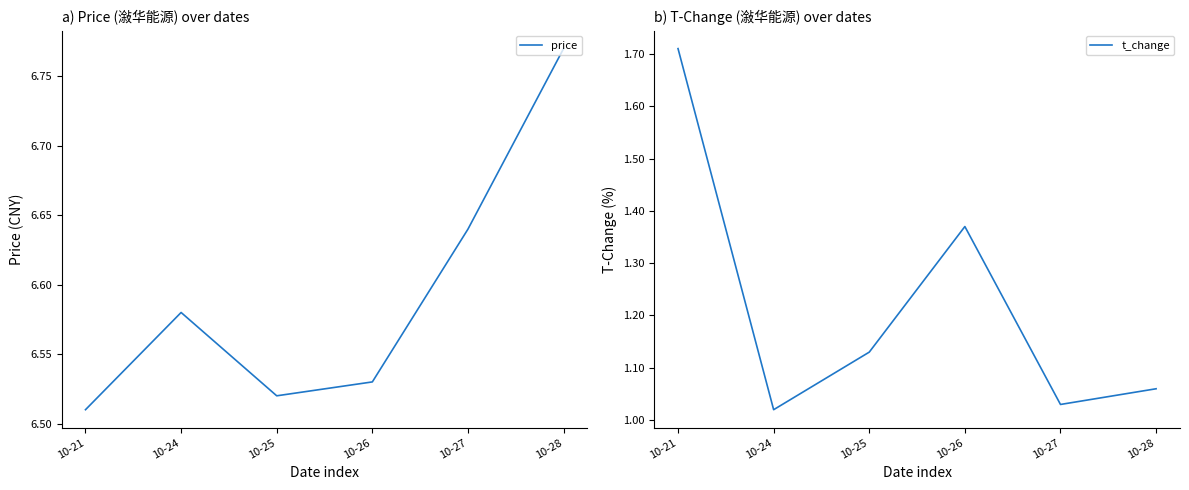

Which has a higher value, 10-24 or 10-27?

10-27